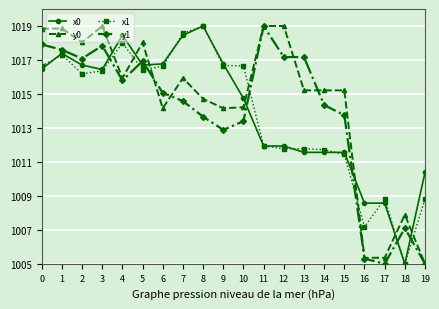

Which series has the largest total across all categories?

y0